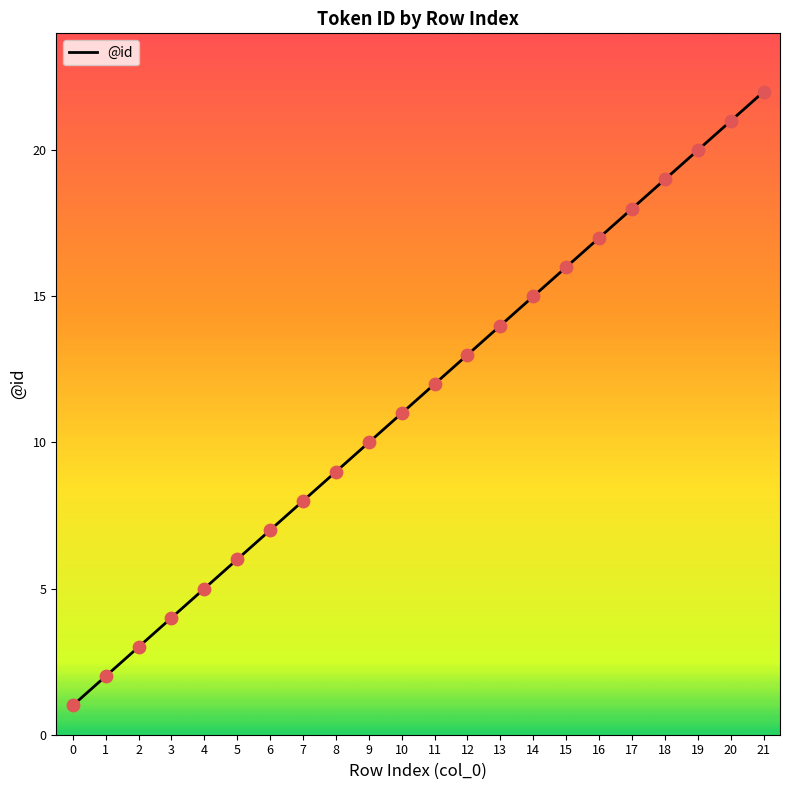

Between 2 and 18, which is larger?

18